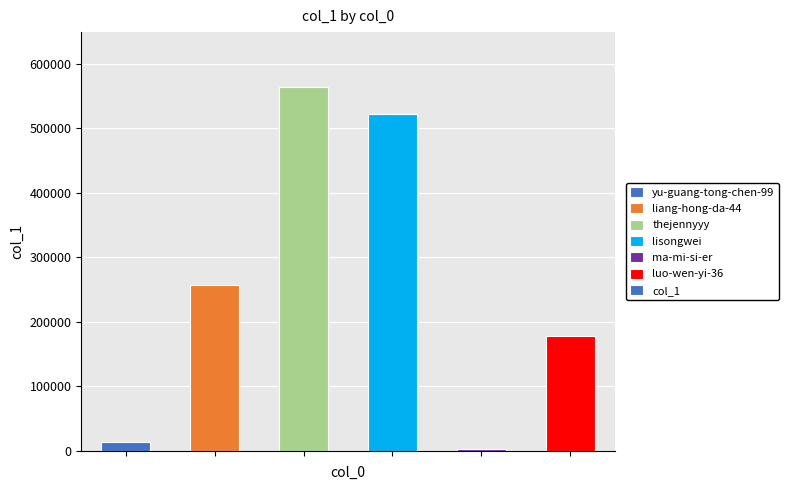

What is the value of the 2nd bar from the left?

257489